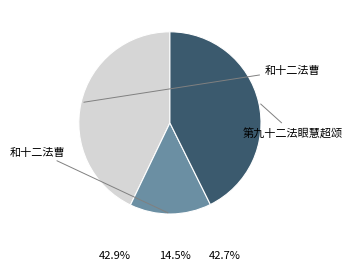

Does any single category account for the majority?

No